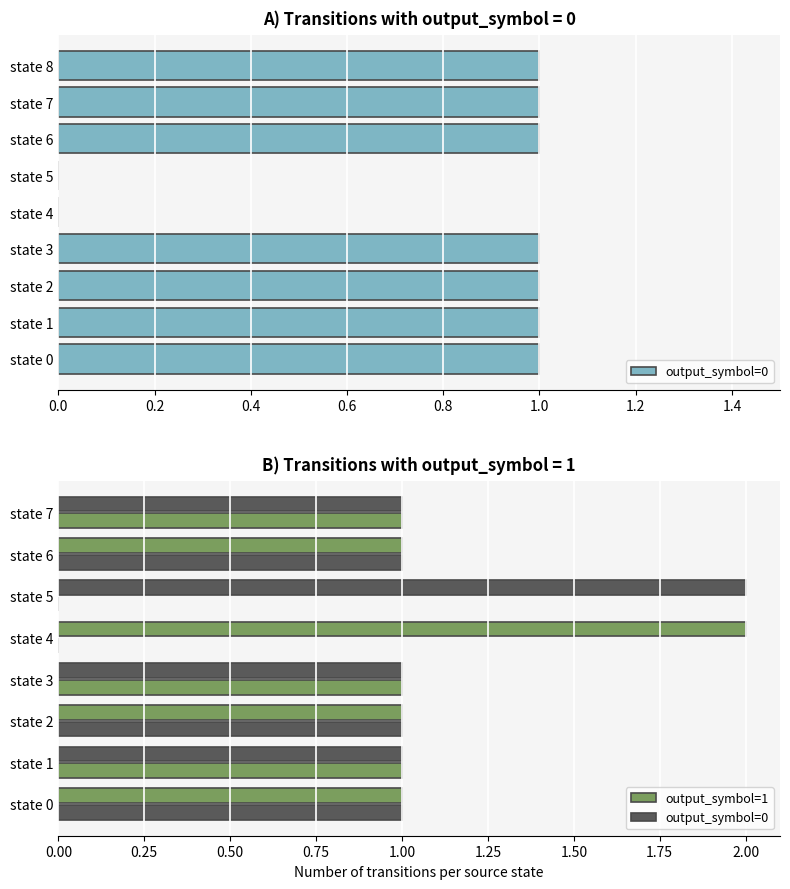

What is the value of the 7th bar from the left?

1